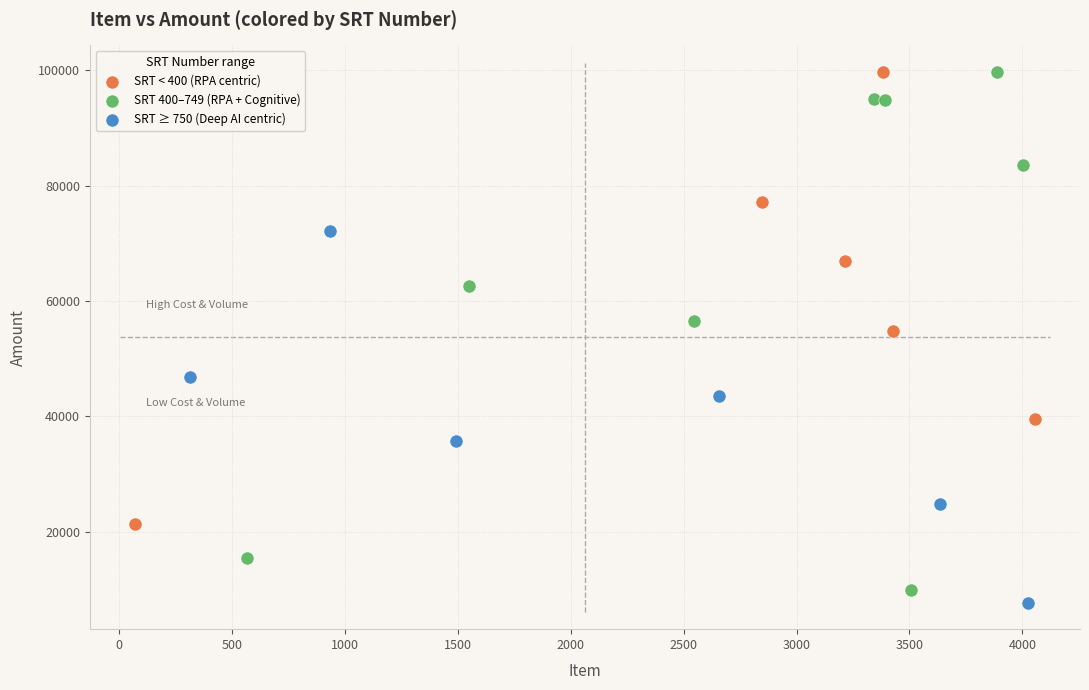

Which series contains the lowest Y value?

SRT ≥ 750 (Deep AI centric)